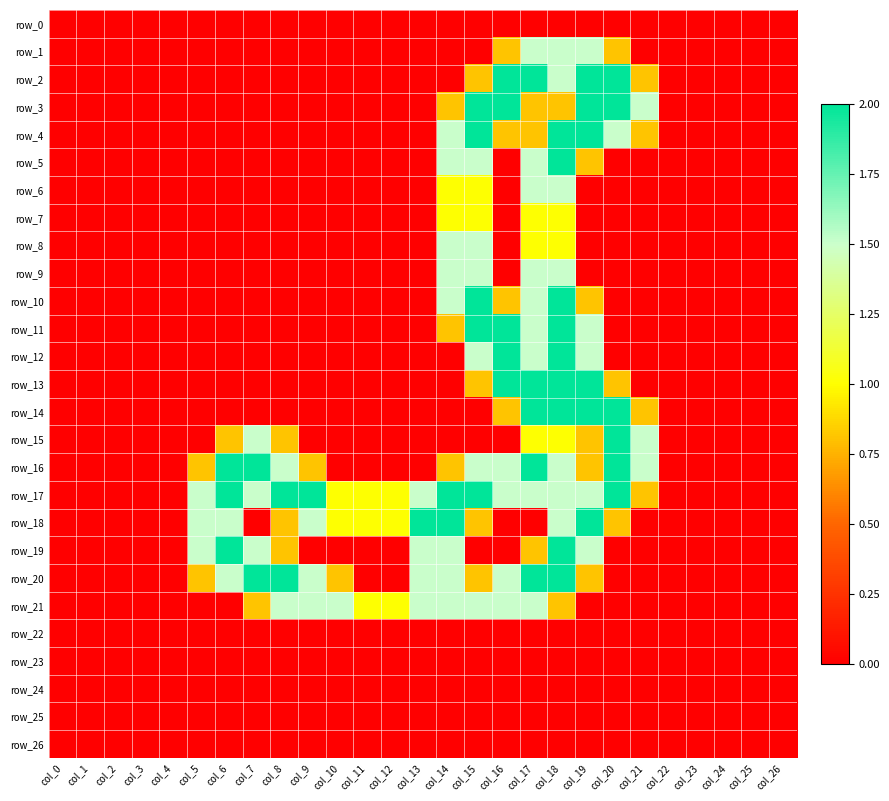

What is the difference between the maximum and minimum values in the row_13 series?

2.0